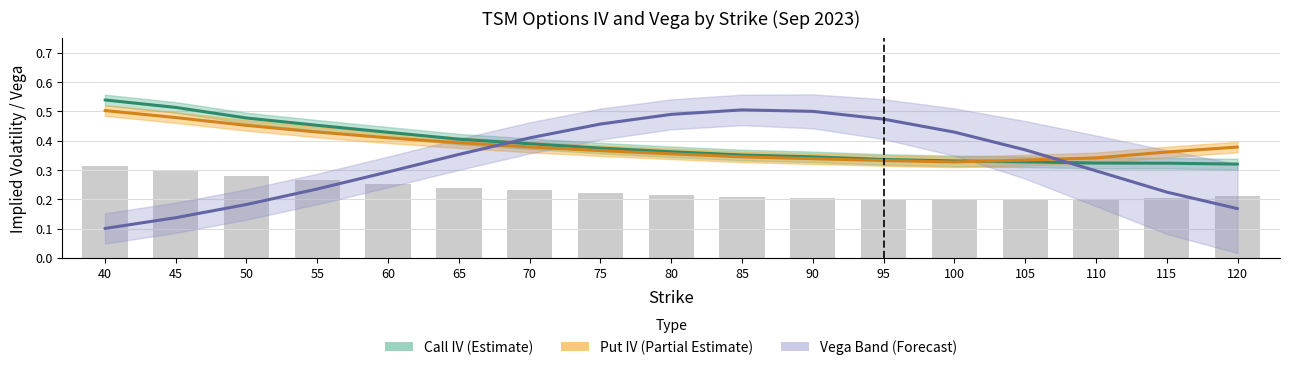

What is the average value of the Call IV series?

0.4